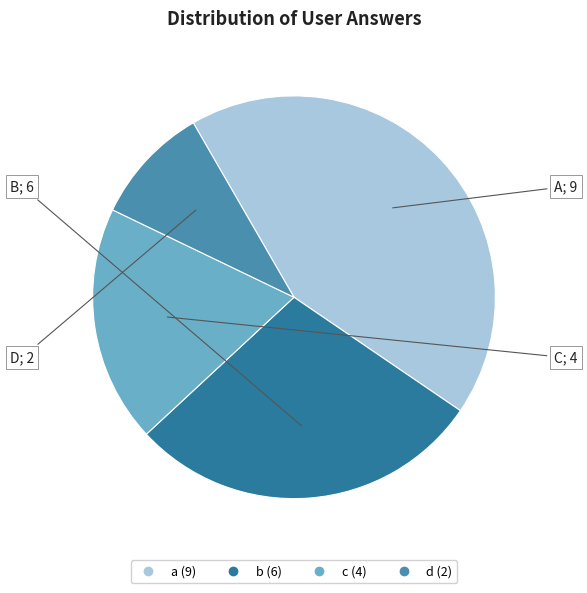

Does b represent more than half of the total?

No